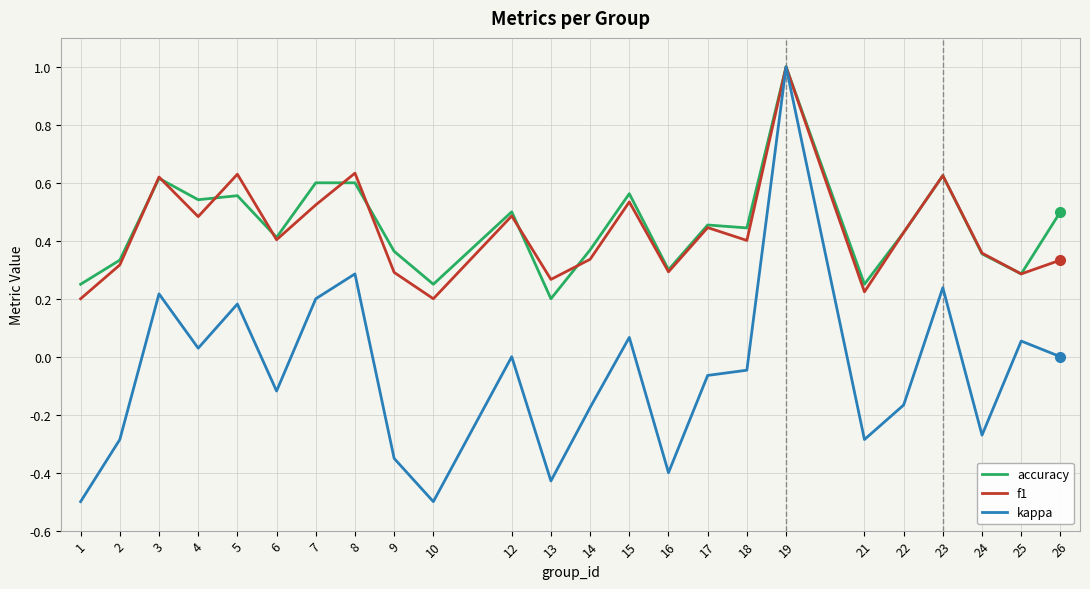

True or false: kappa has more than 2 points higher than both neighbors.

True